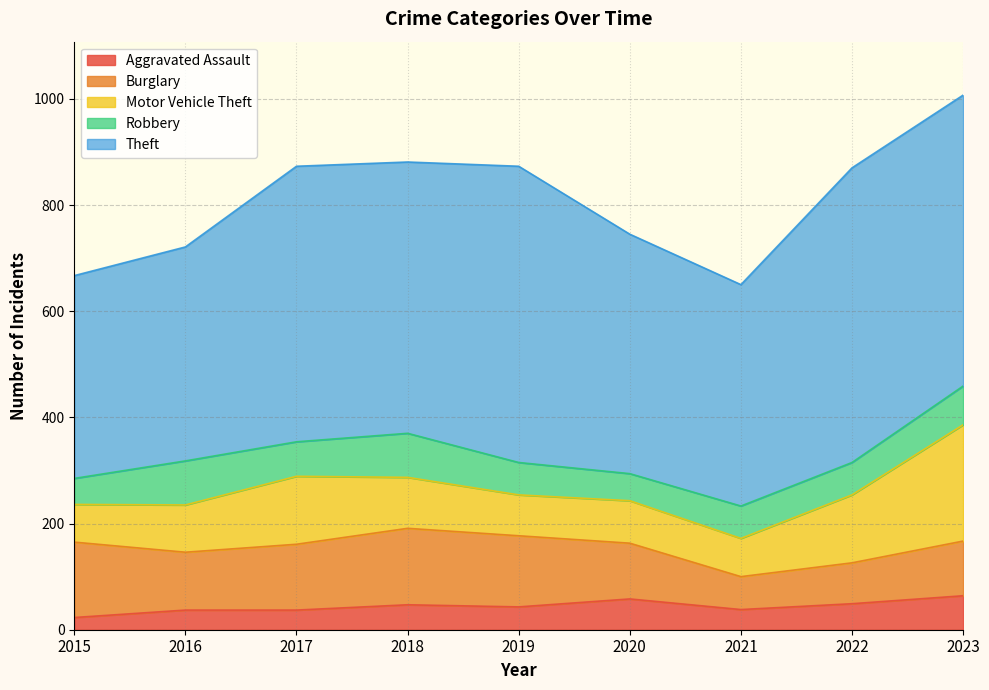

Between 2020 and 2022, which series saw the biggest shift?

Theft